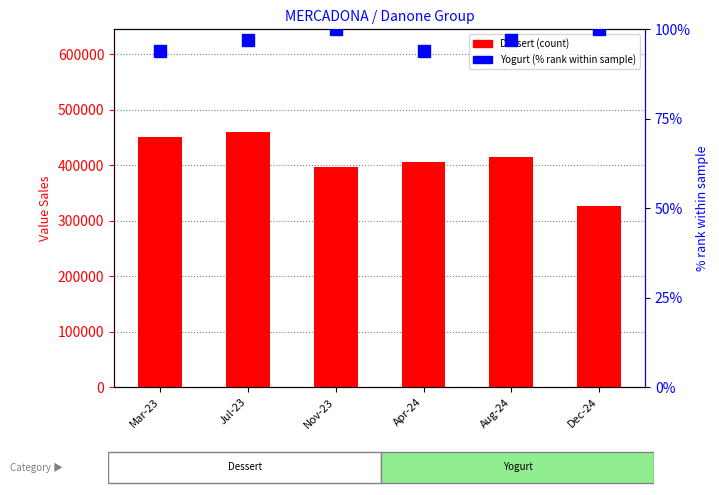

Which series changed the most between Mar-23 and Apr-24?

Dessert